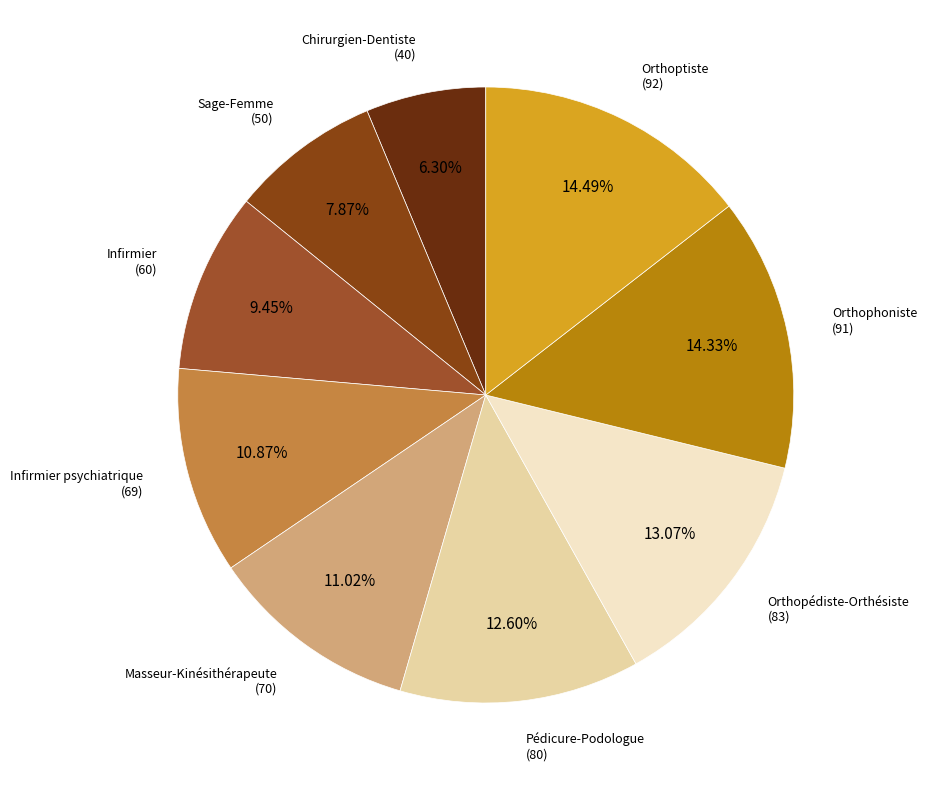

True or false: Orthopédiste-Orthésiste accounts for 3% of the total.

False